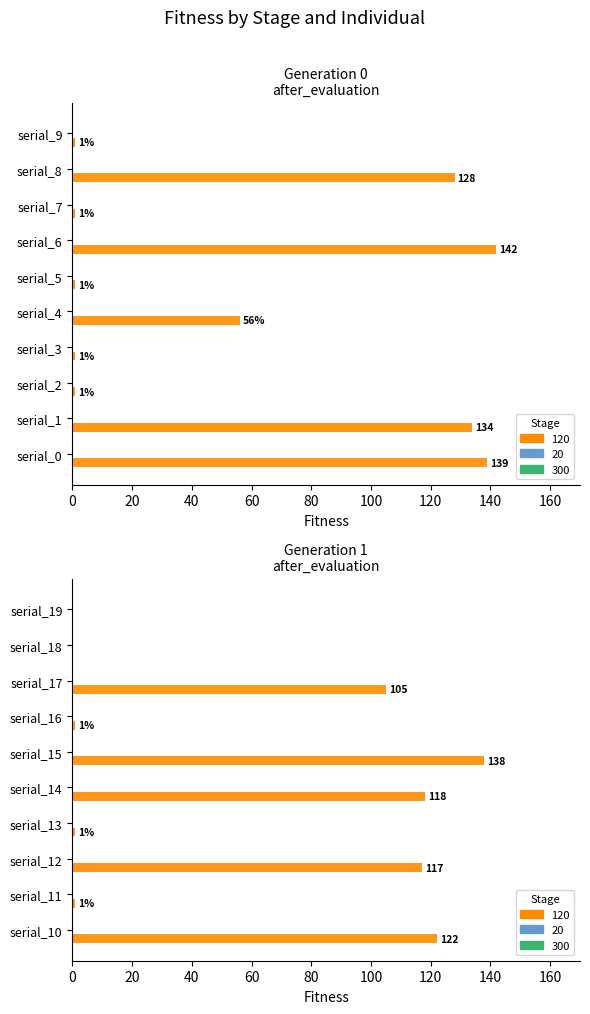

What is the value of the 9th bar from the left?

128